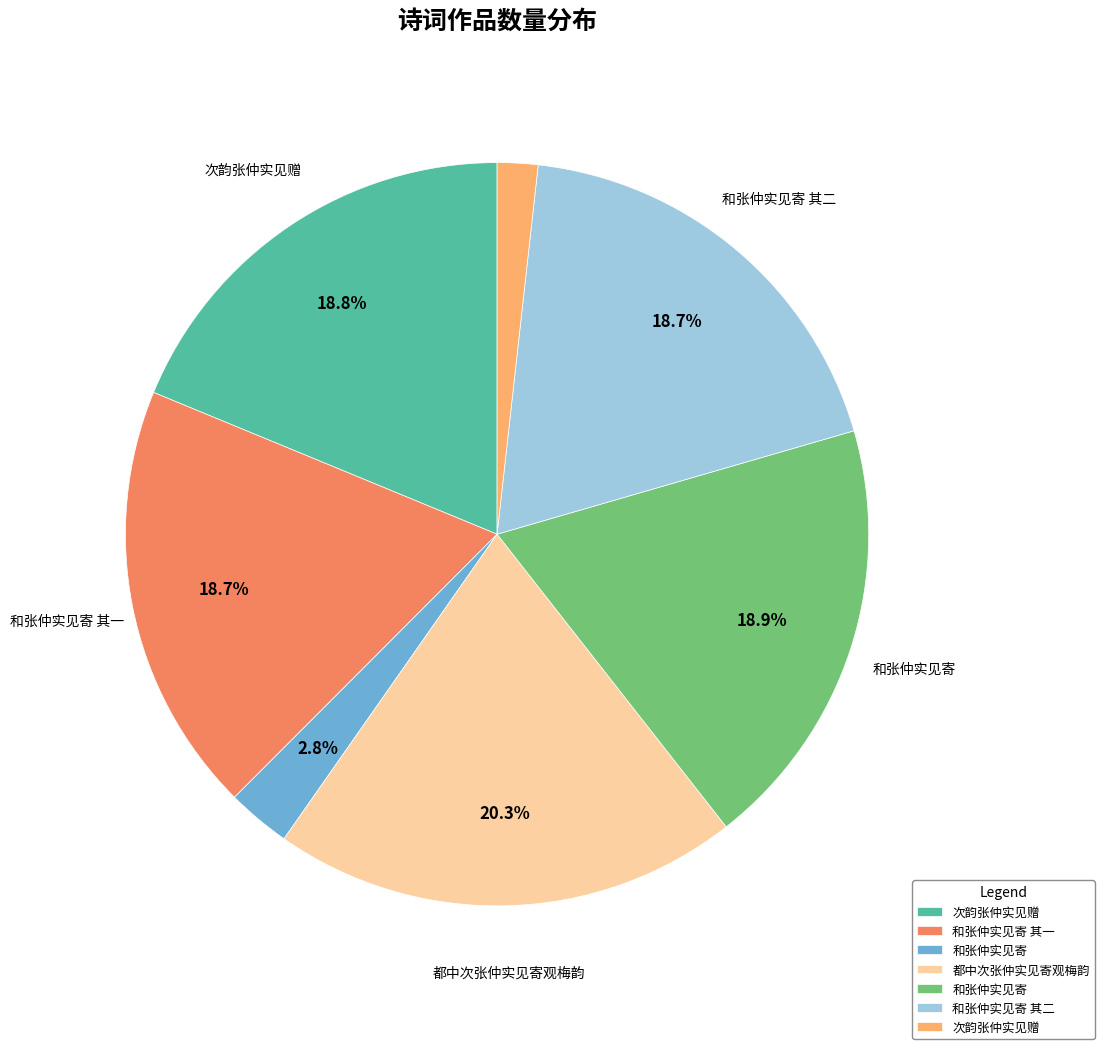

Does any single category account for the majority?

No